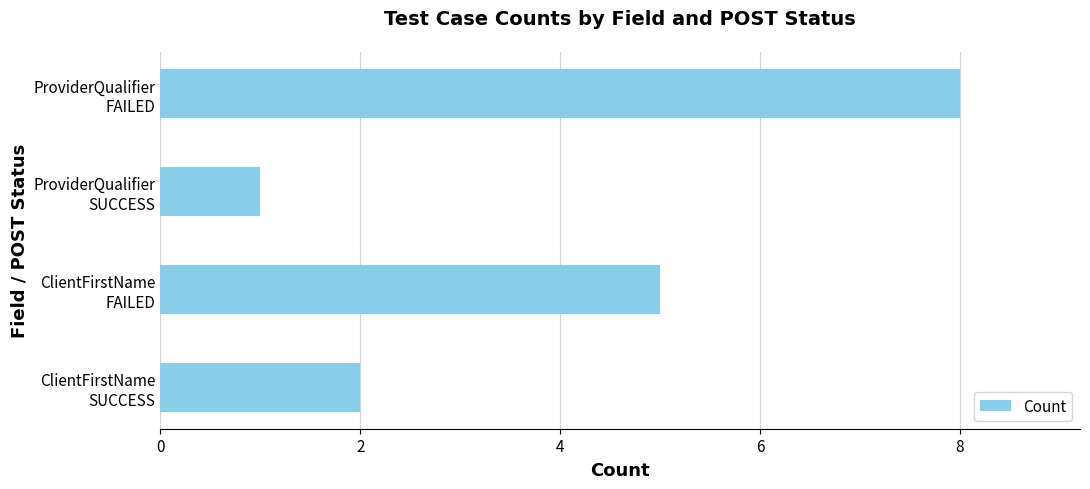

Reading bottom to top, transcribe all the data shown in this chart.

2	5	1	8